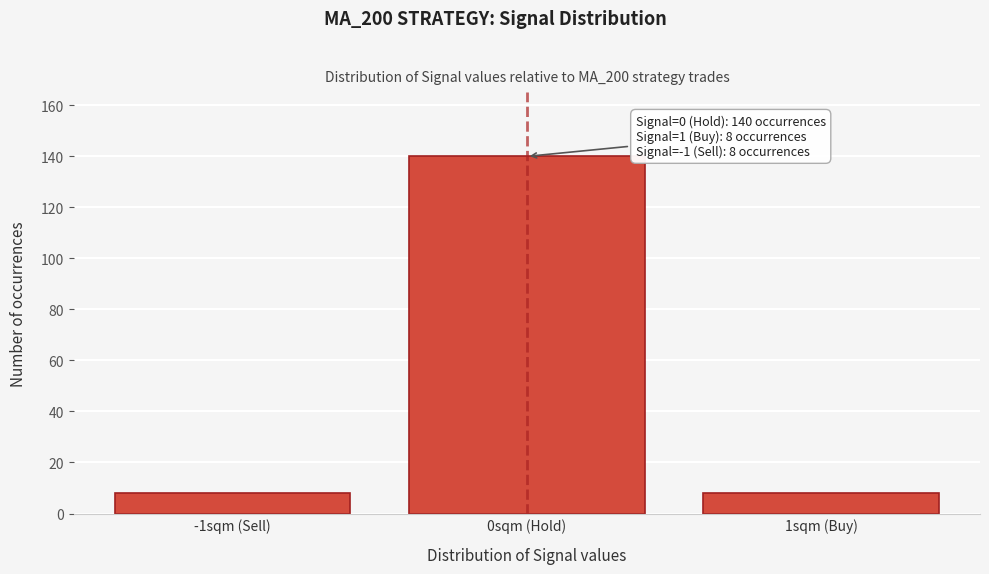

Reading right to left, transcribe all the data shown in this chart.

1sqm (Buy)=8	0sqm (Hold)=140	-1sqm (Sell)=8